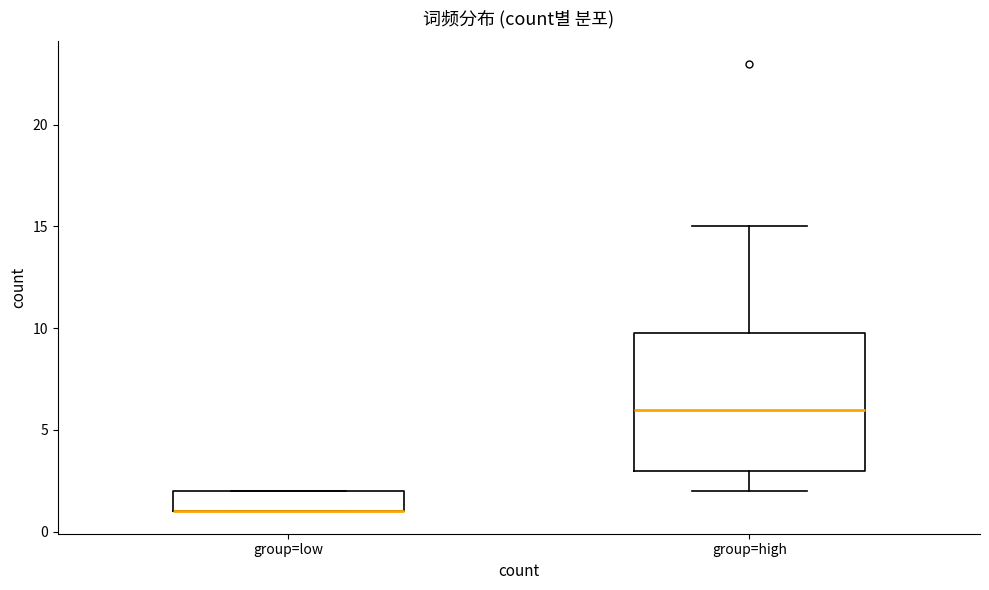

Where is the lower edge of the box for group=low on the y-axis? The values are not printed on the chart, so give them approximately, as read against the axis.

1